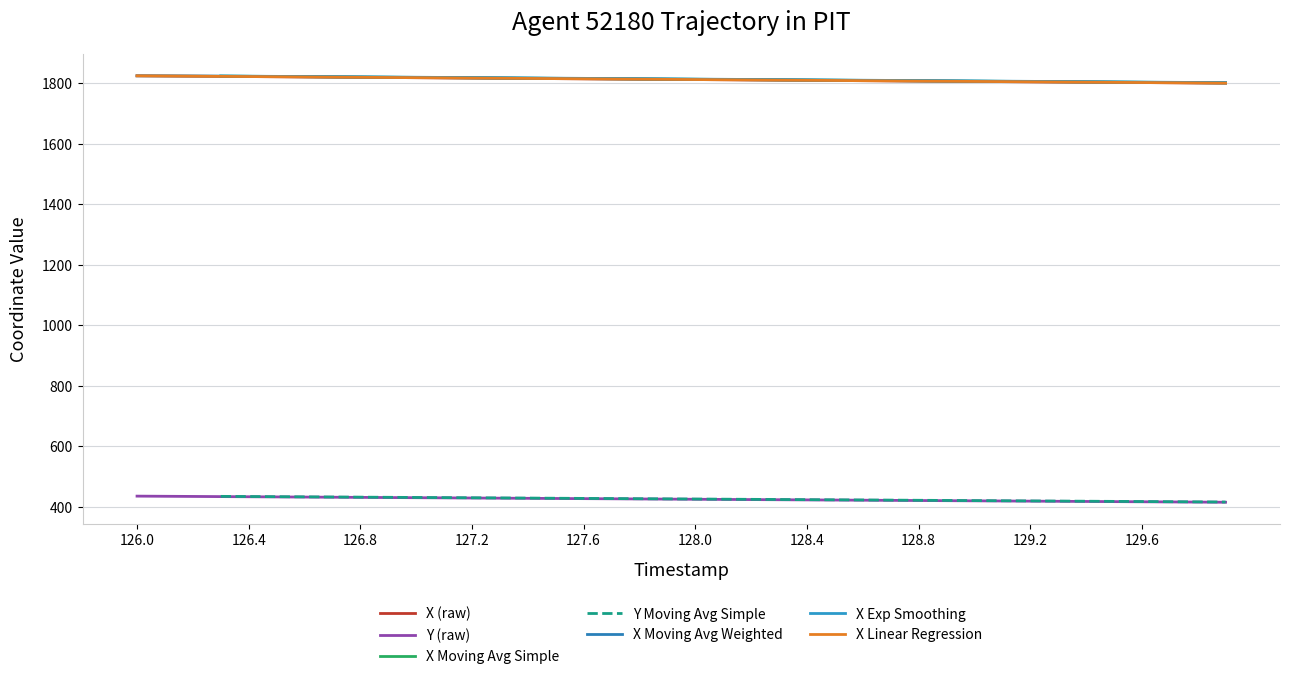

Which series changed the most between 127.2 and 127.7?

X (raw)